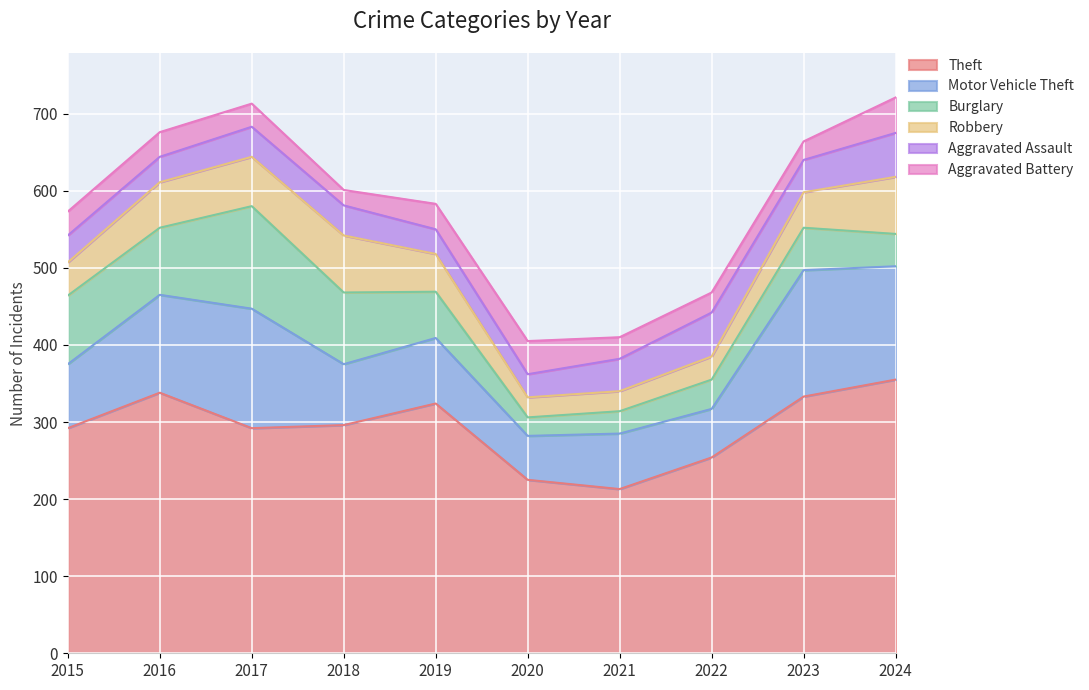

What is the total value across all series at 2024?

721